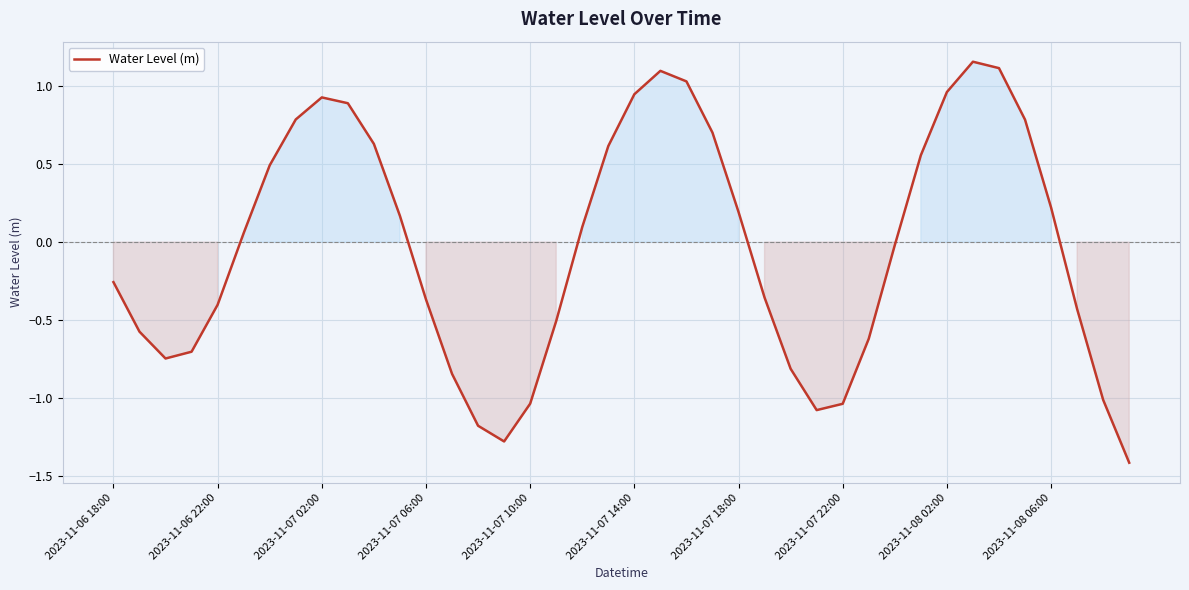

How many values exceed 0?

20